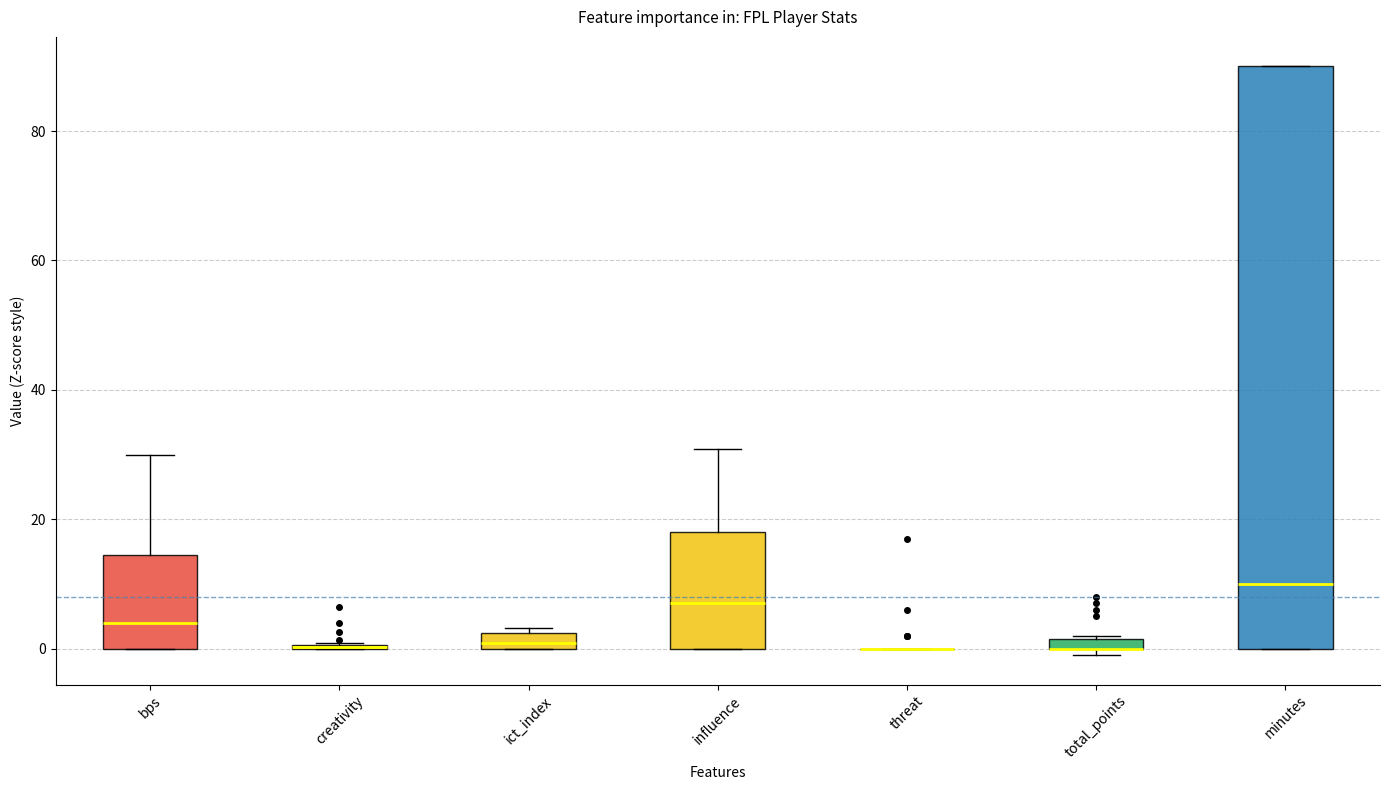

Where is the upper edge of the box for total_points on the y-axis? The values are not printed on the chart, so give them approximately, as read against the axis.

2